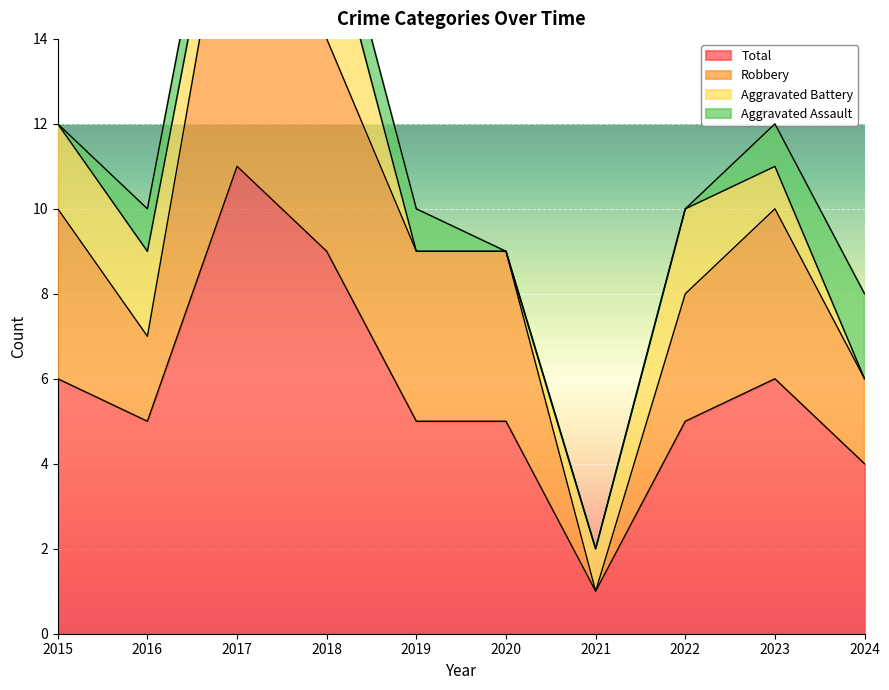

What is the smallest value displayed?

1